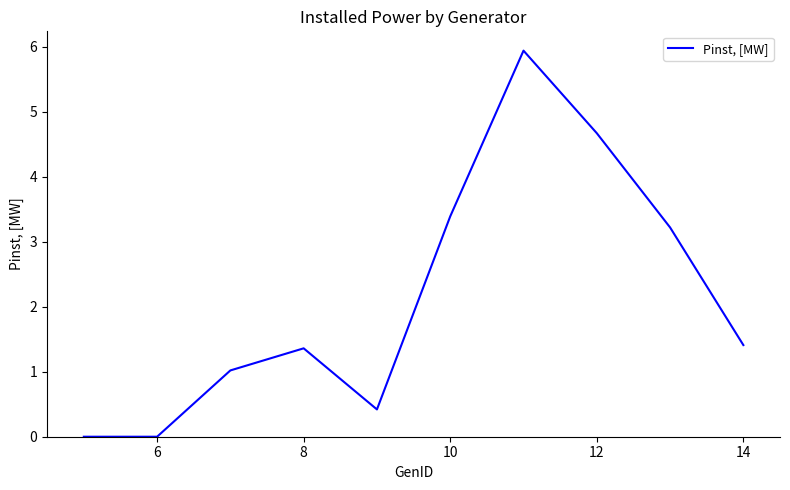

Reading right to left, transcribe all the data shown in this chart.

1.4	3.2	4.7	5.9	3.4	0.4	1.4	1.0	0.0	0.0